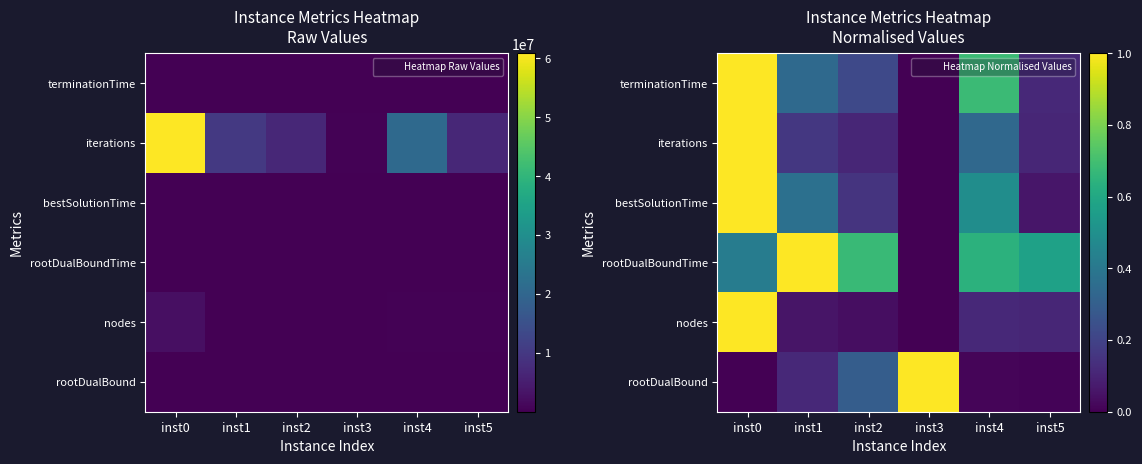

The rootDualBound series shows 0.4 at inst2. True or false?

False